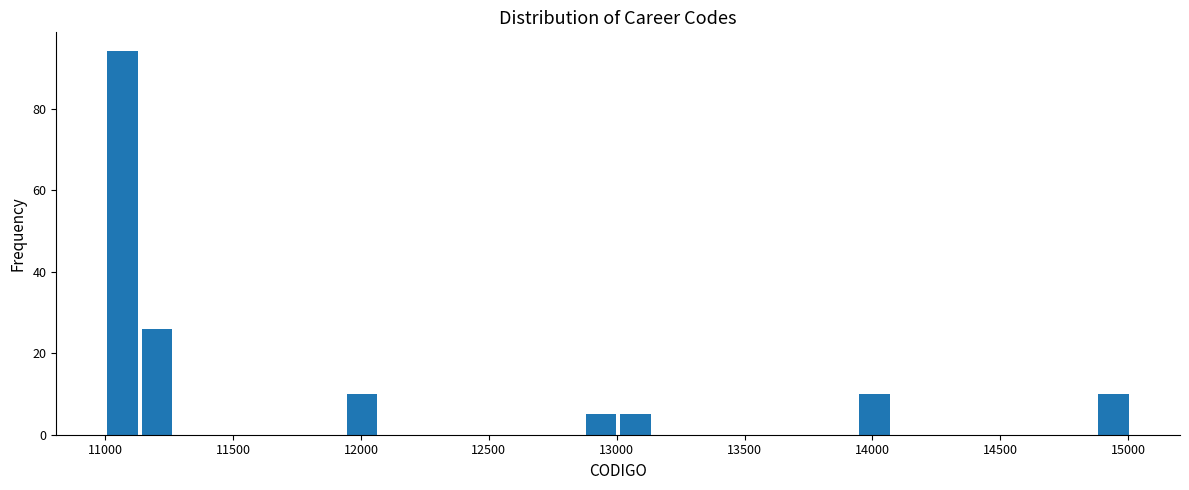

Read against the x-axis, roughly where is the centre of the tallest bar?

11050